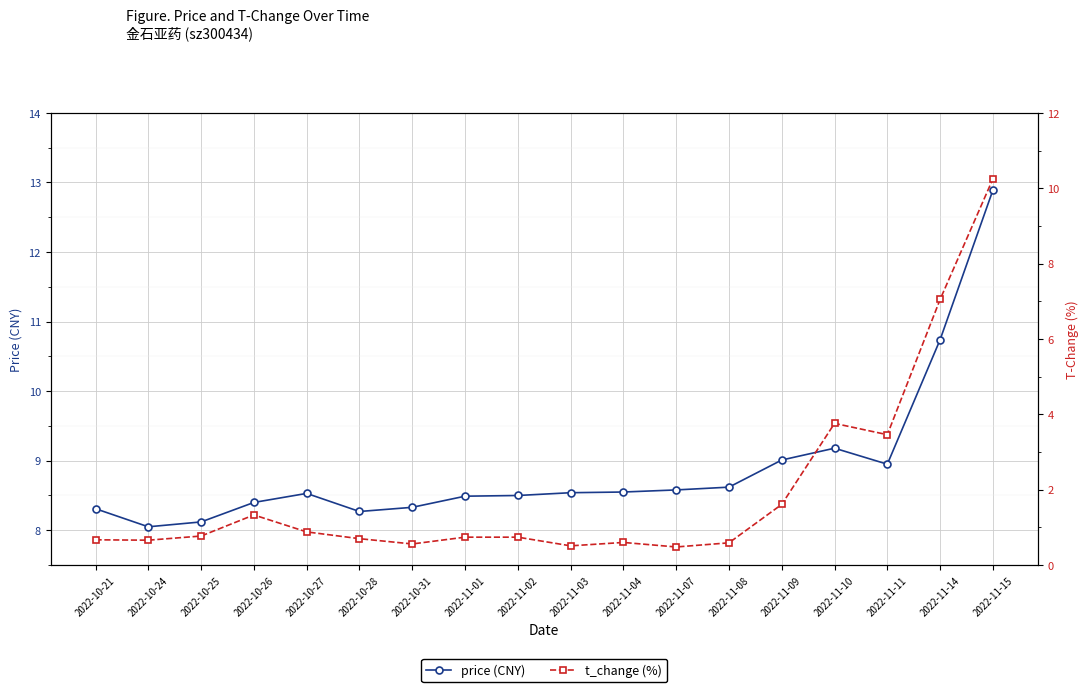

What is the lowest value of the price (CNY) series?

8.1